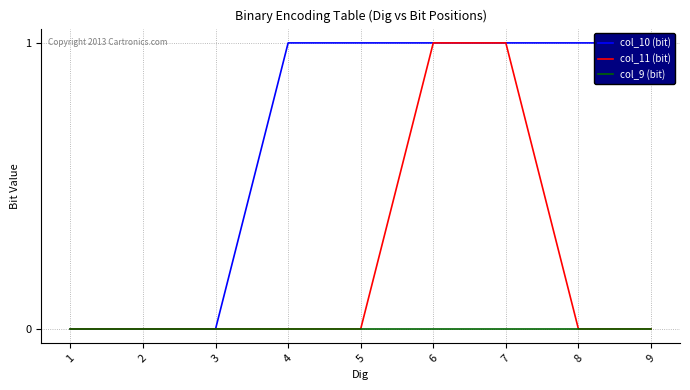

True or false: col_11 (bit) and col_9 (bit) intersect in this chart.

False